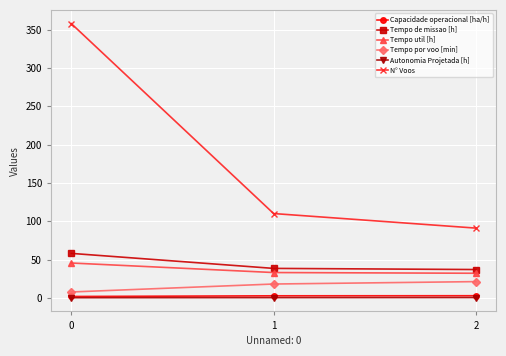

Which series has the widest spread of values?

N° Voos